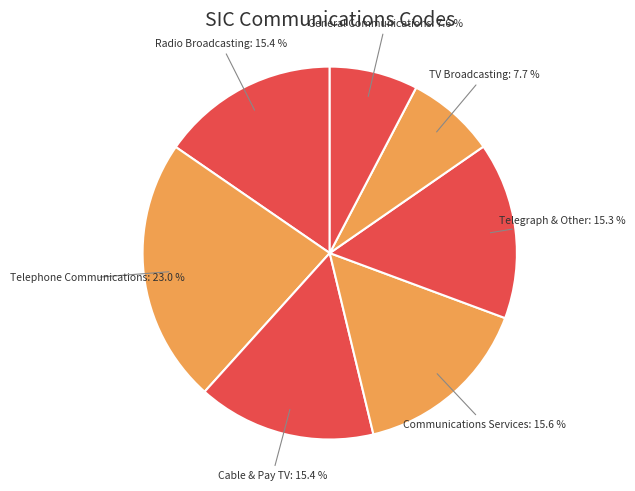

What is the largest slice in the pie chart?

Telephone Communications